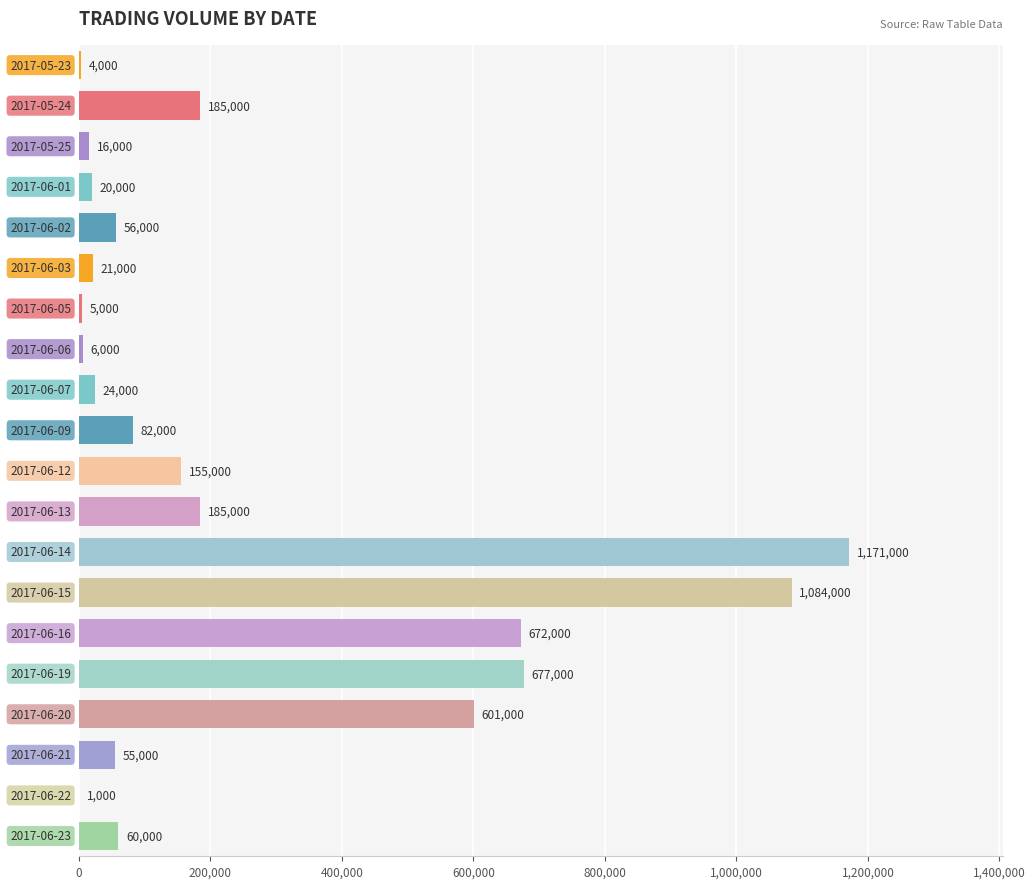

How many series are shown in this chart?

1